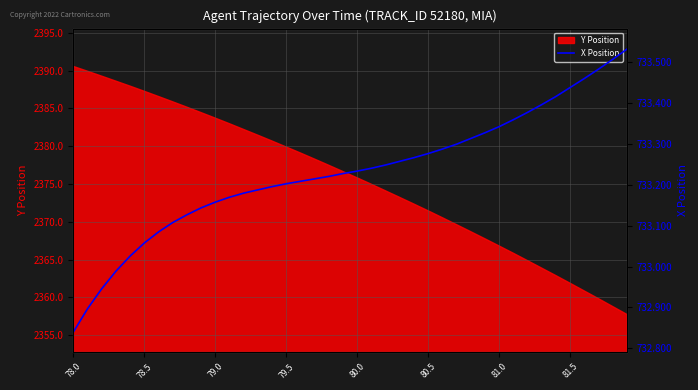

What is the value of the 33rd point from the left?

733.4